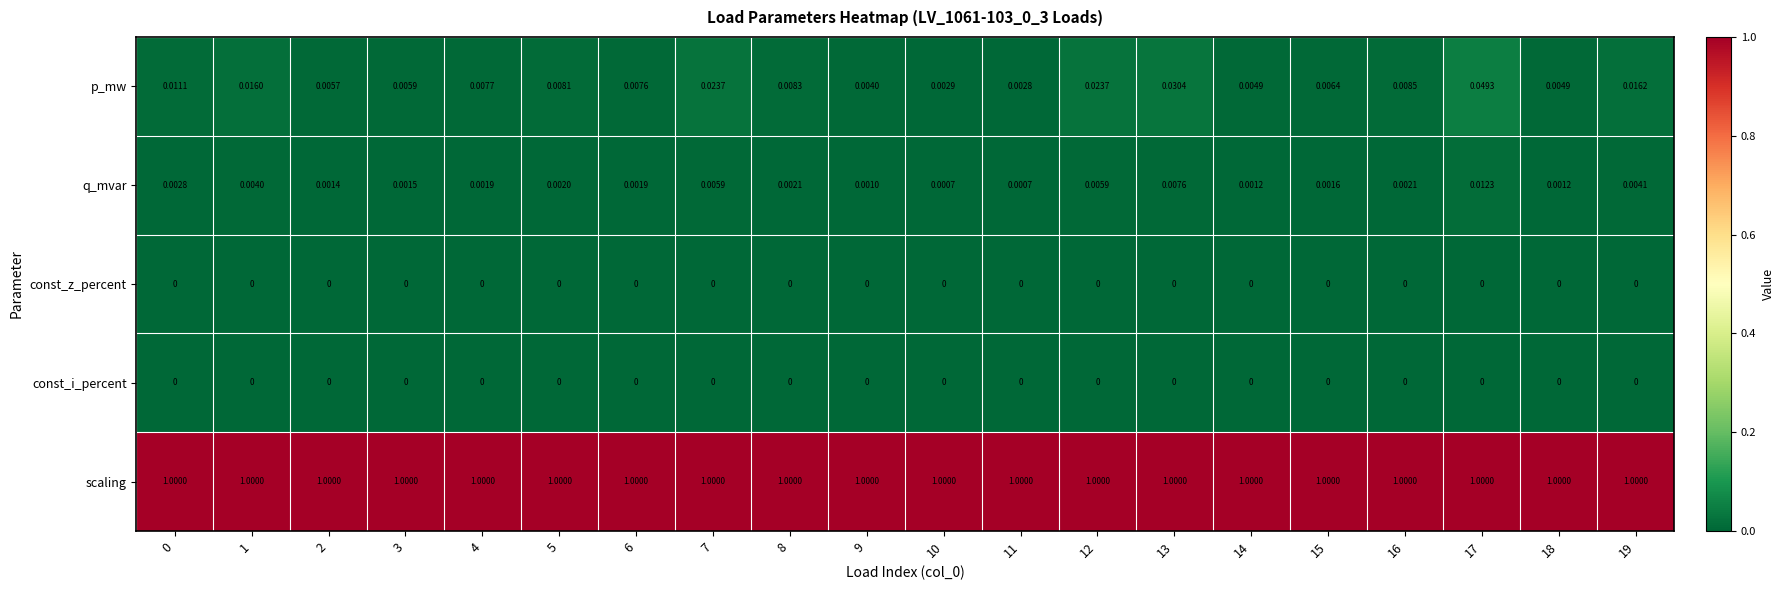

Which series has the widest spread of values?

p_mw